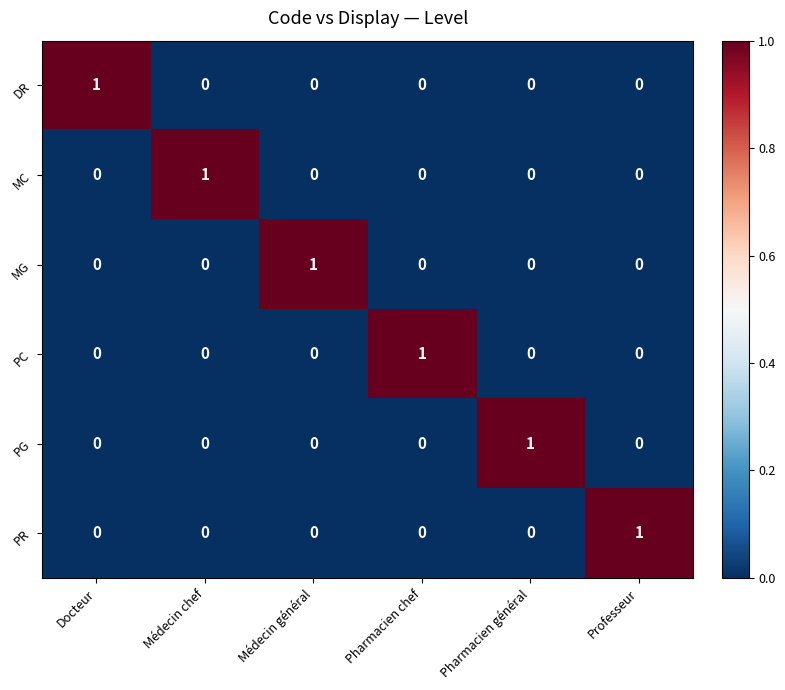

The MC series shows 0 at Docteur. True or false?

True